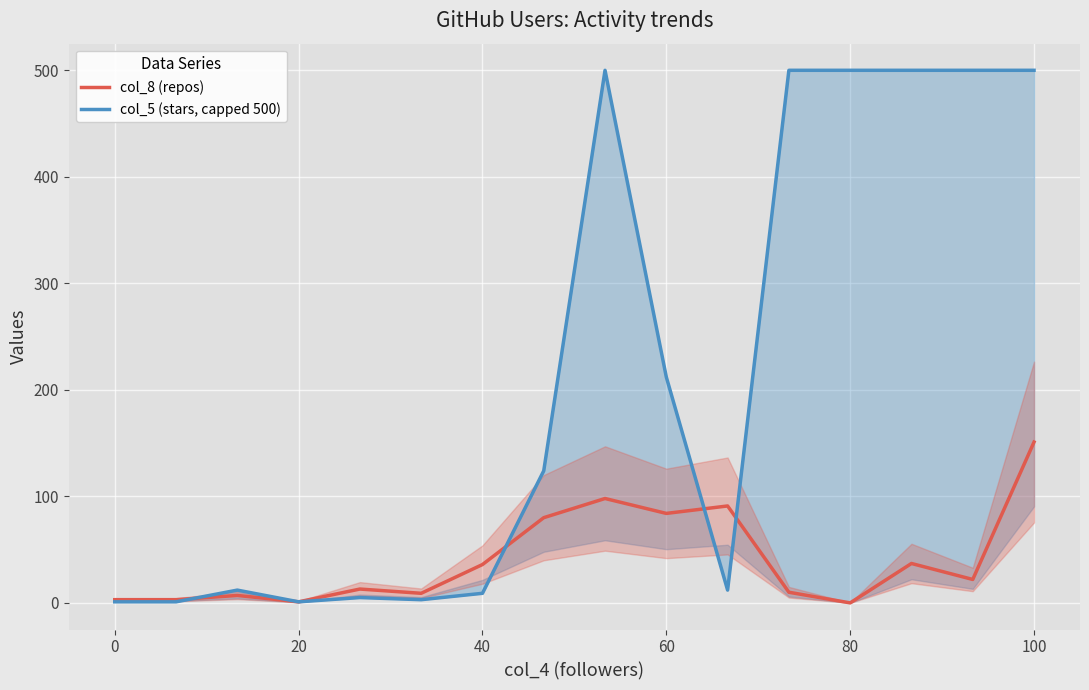

How many values in the col_5 (stars, capped 500) series are below 124?

8